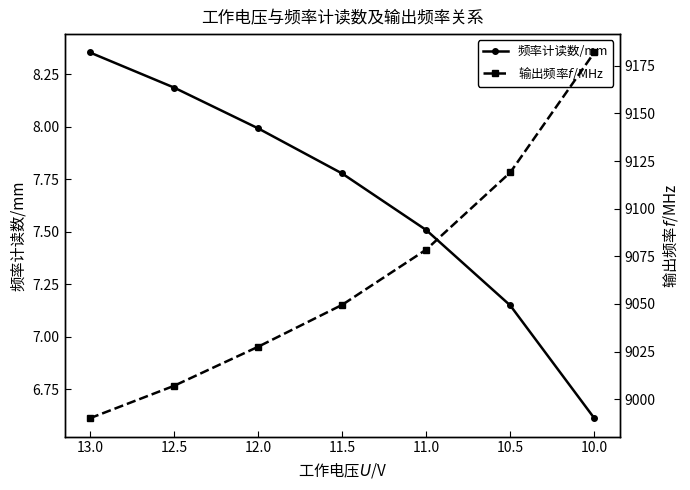

True or false: 输出频率$f$/MHz has more than 0 interior local peaks.

False